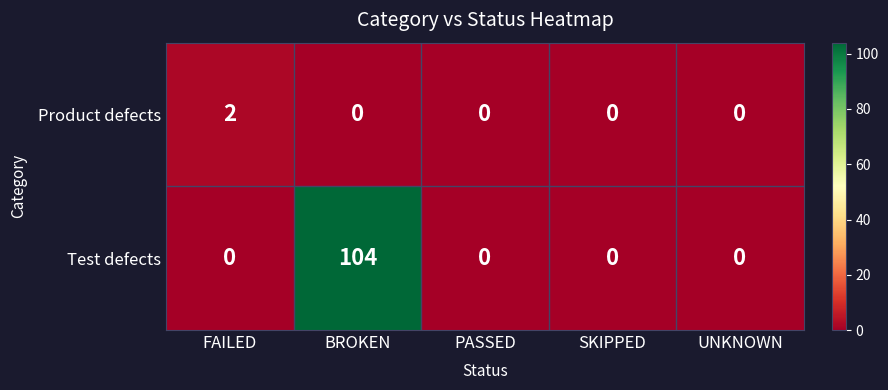

Rank the series by their maximum value, from highest to lowest.

Test defects, Product defects